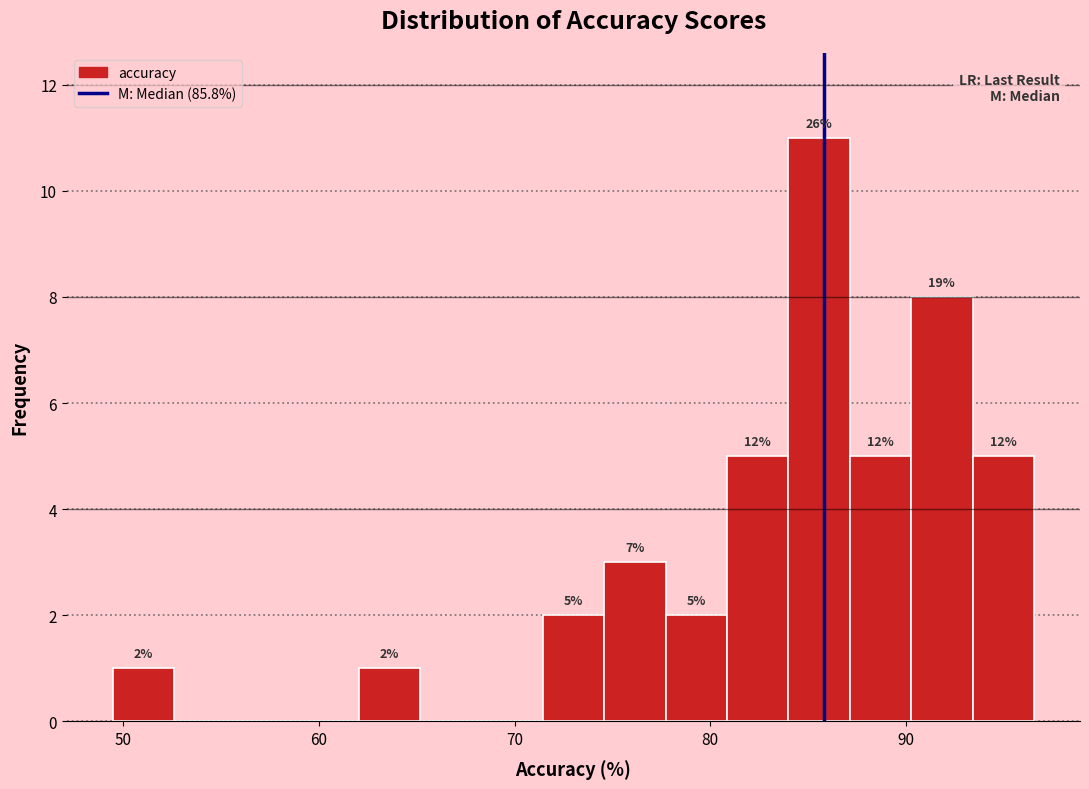

Around what value on the x-axis is the tallest bar? Give the approximate position of its centre, as read against the axis.

86